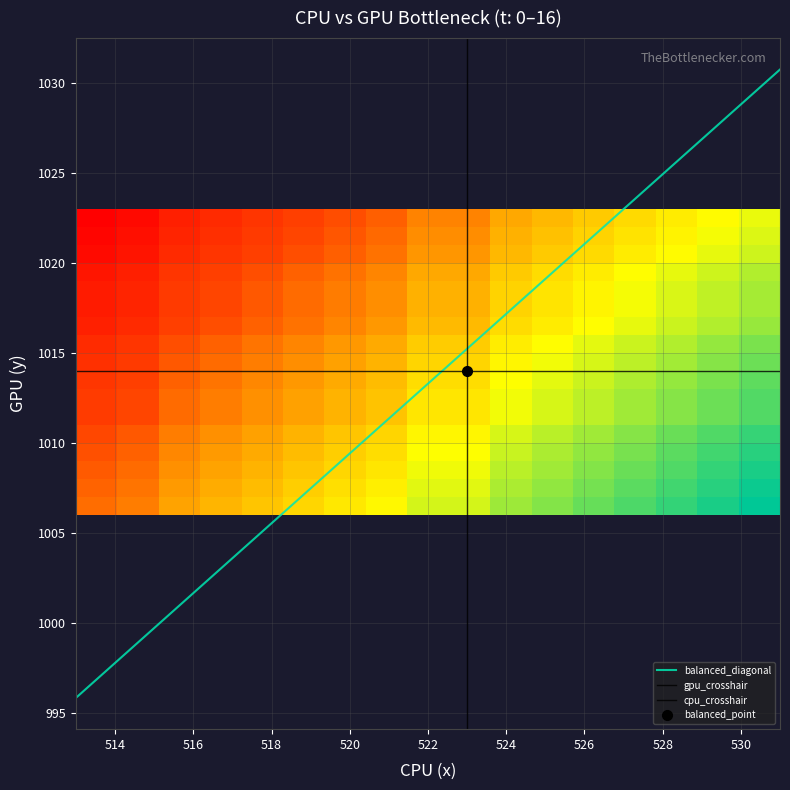

What is the lowest value of the balanced_diagonal series?

995.8